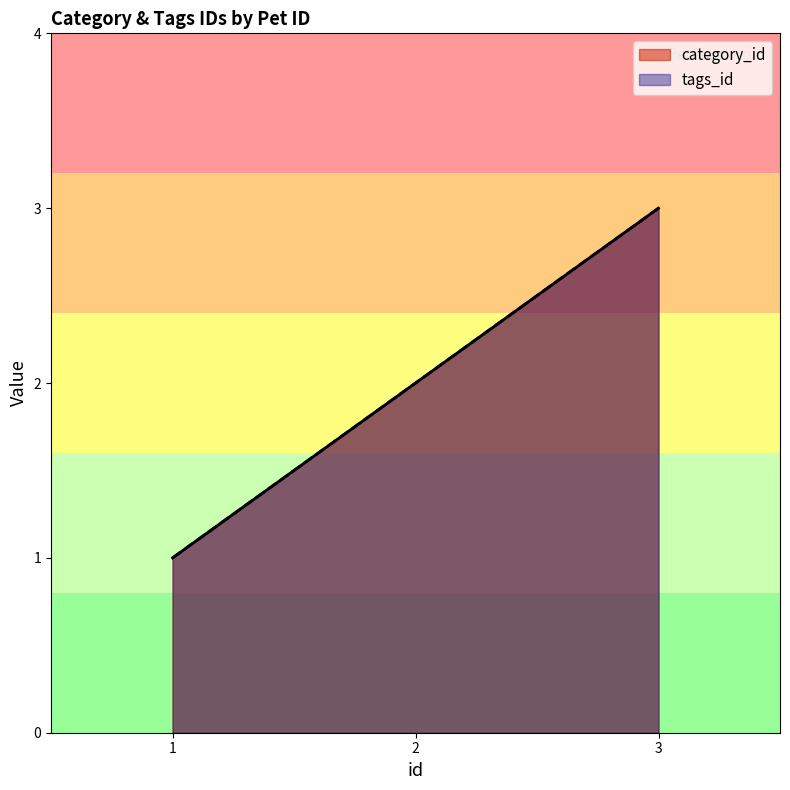

What is the value of the category_id point at the 2nd from the left?

2